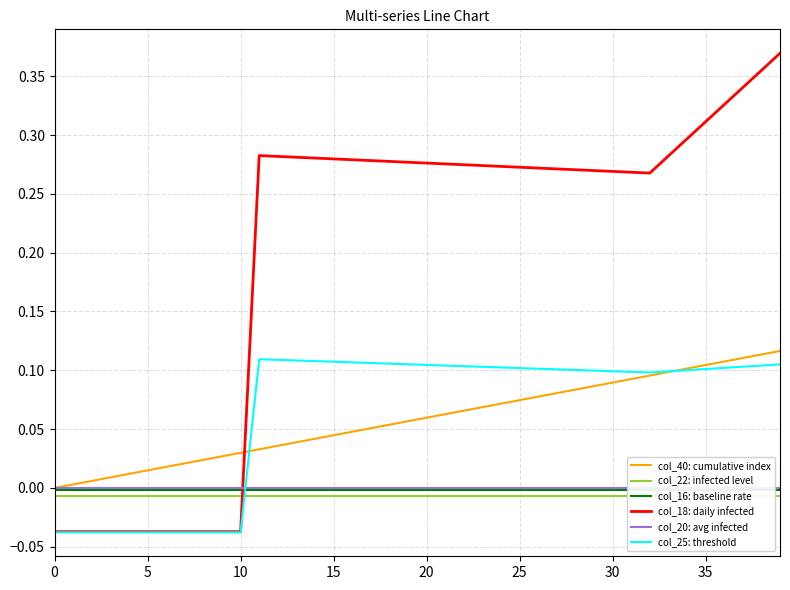

Between 25 and 30, which series saw the biggest shift?

col_40: cumulative index